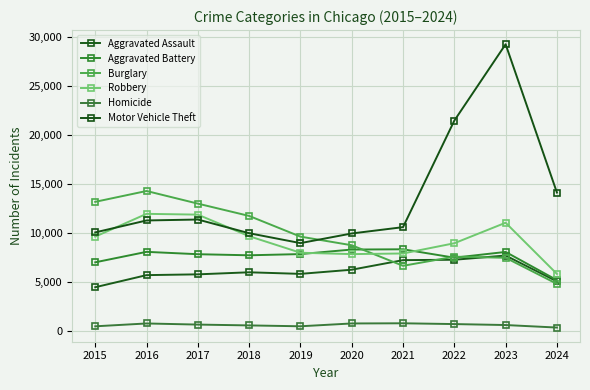

At which category is the sum across all series the highest?

2023